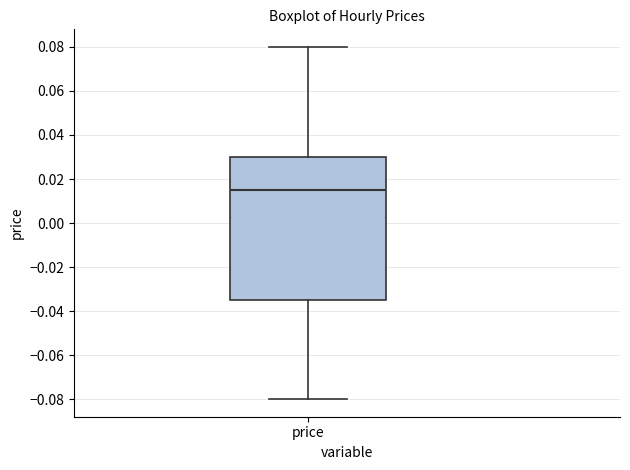

Transcribe this box plot: give where the median line is, the range the box spans, and where the two whiskers end, as read against the y-axis. The values are not printed on the chart, so give them approximately, as read against the axis.

median 0.016, box -0.034 to 0.030, whiskers -0.080 to 0.080